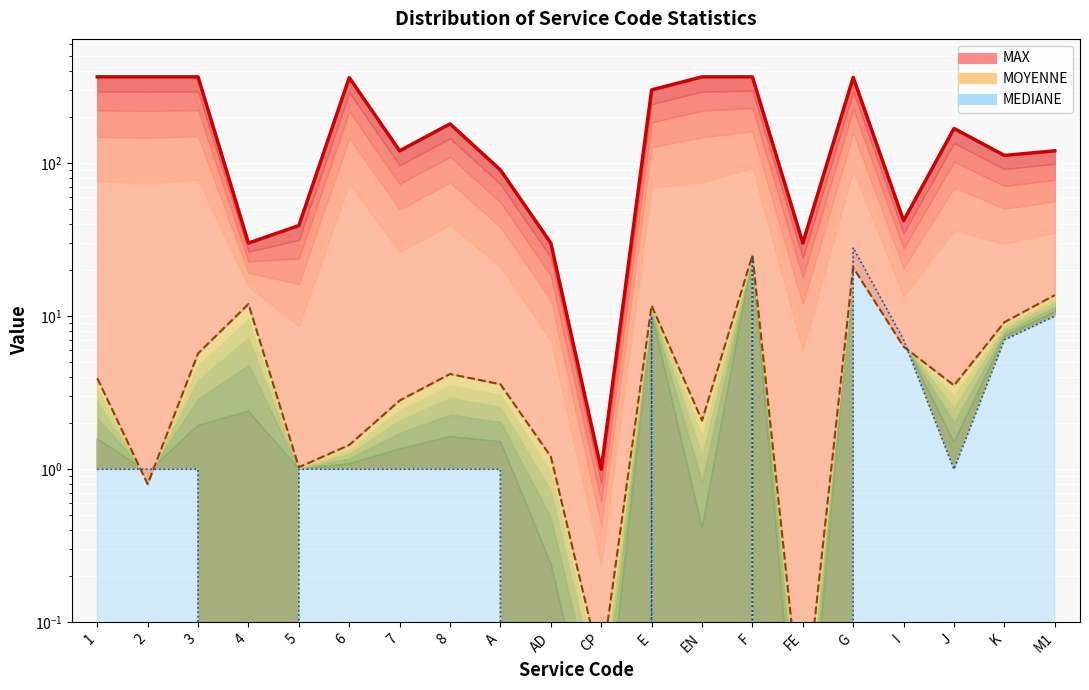

What is the sum of the MEDIANE_line values at G and M1?

38.0